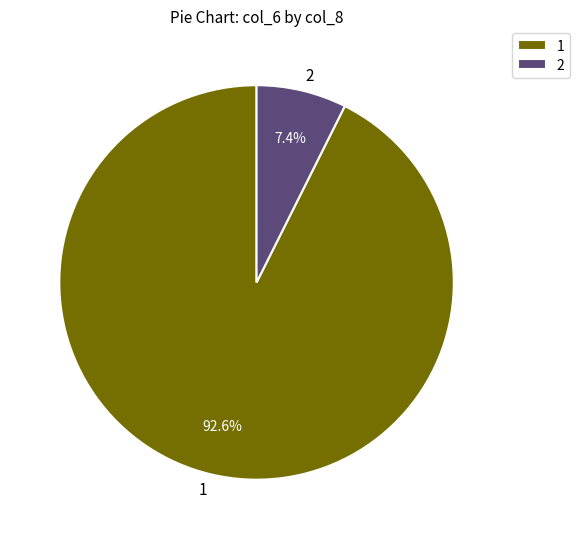

Count the number of slices in the pie.

2